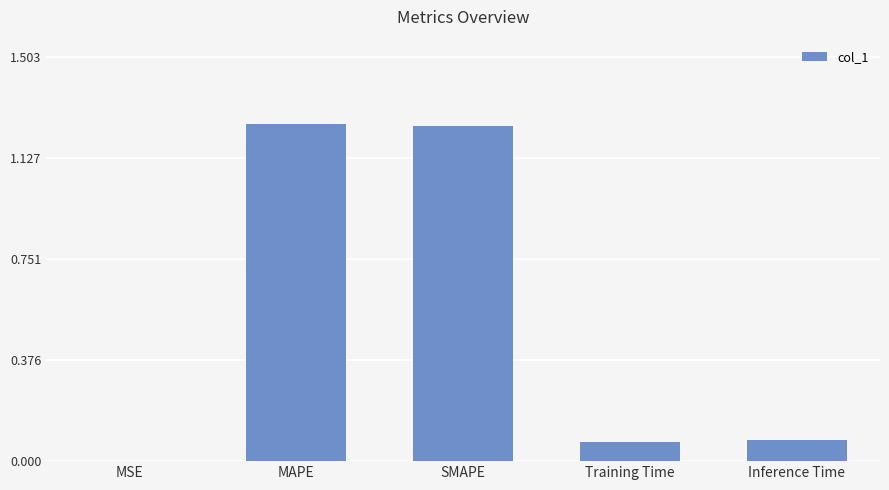

True or false: the data shows 0.4 at MAPE.

False